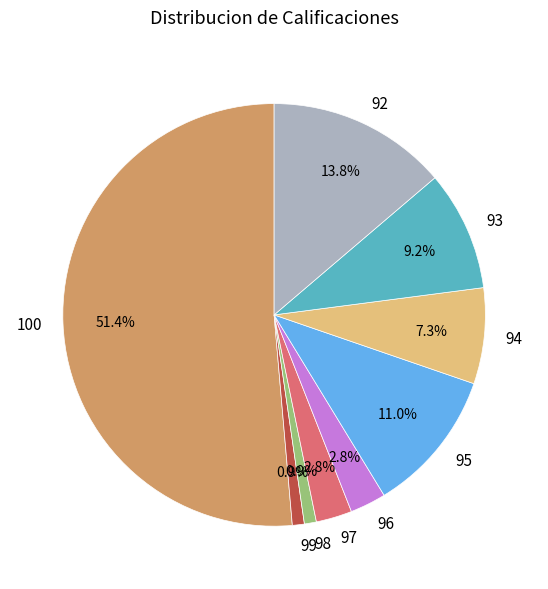

Which category has the biggest portion of the pie?

100